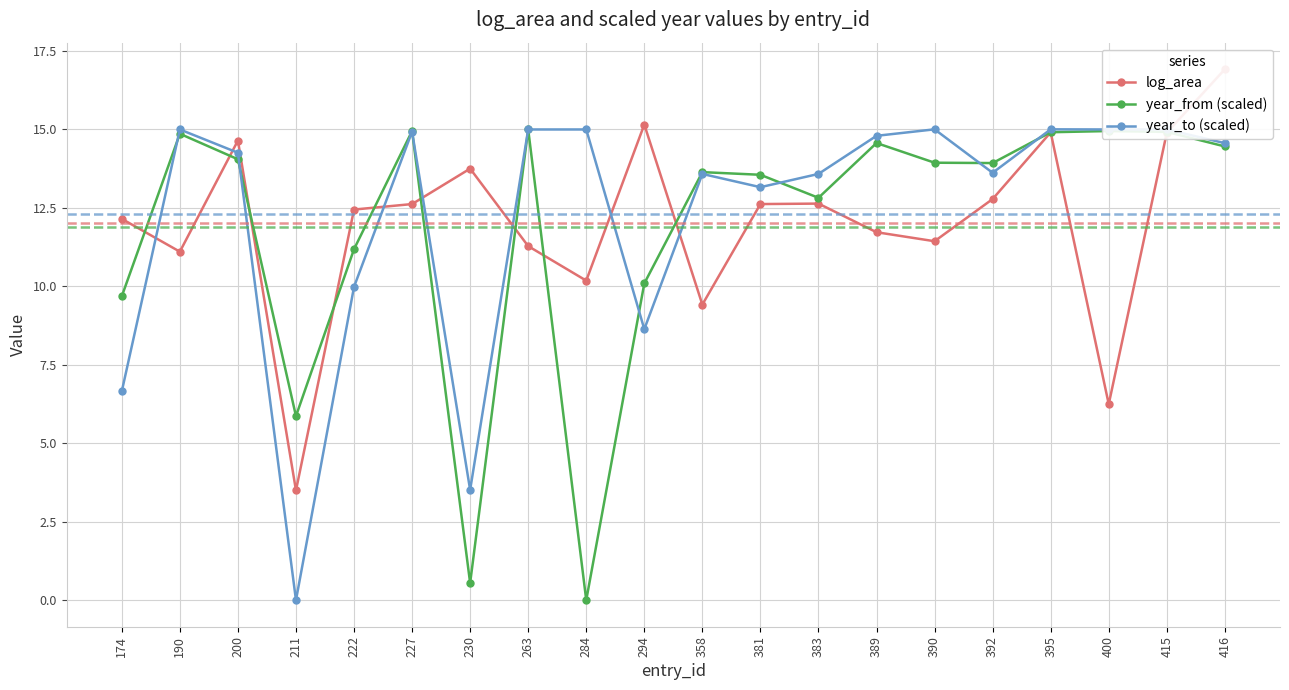

What is the sum of the year_from (scaled) values at 358 and 400?

28.6